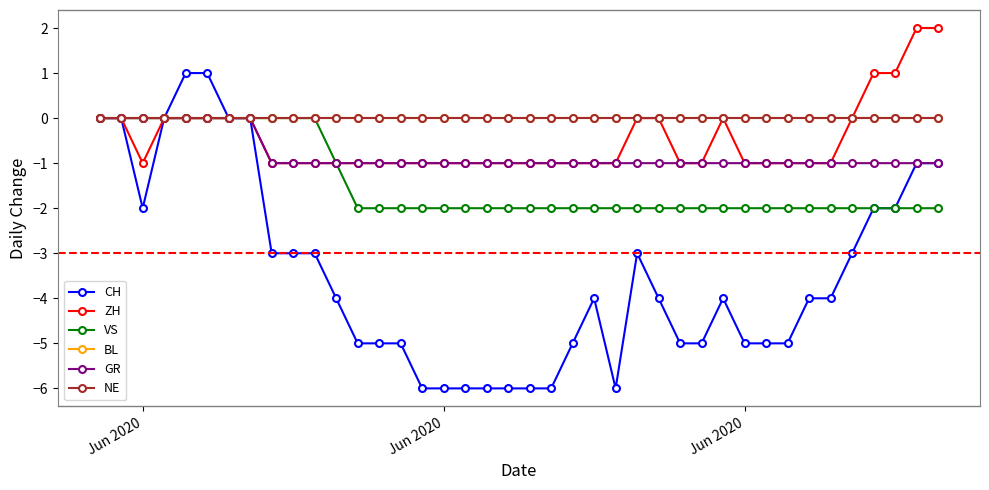

List the series in order of their peak value, highest first.

ZH, CH, VS, BL, GR, NE